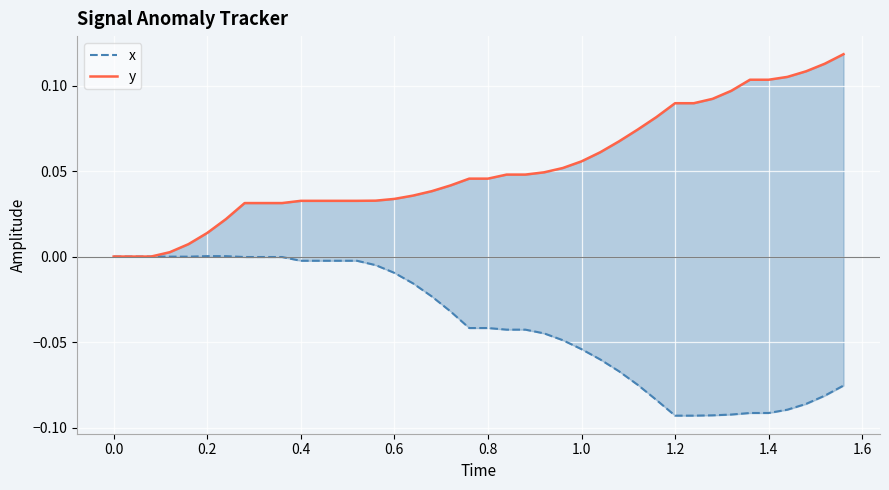

True or false: x and y cross at least once.

False